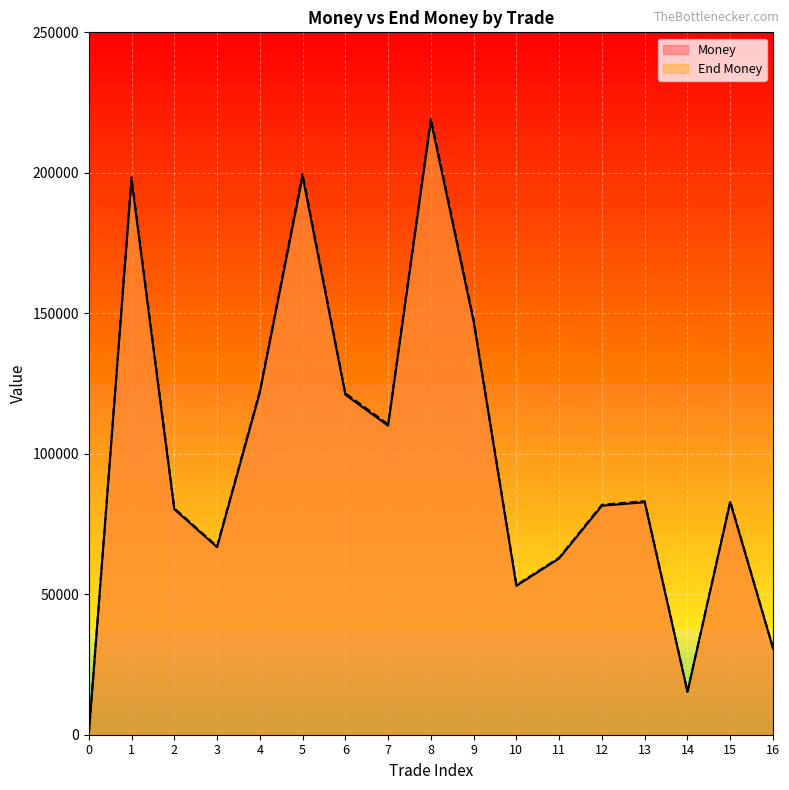

Which category has the highest value across all series?

8